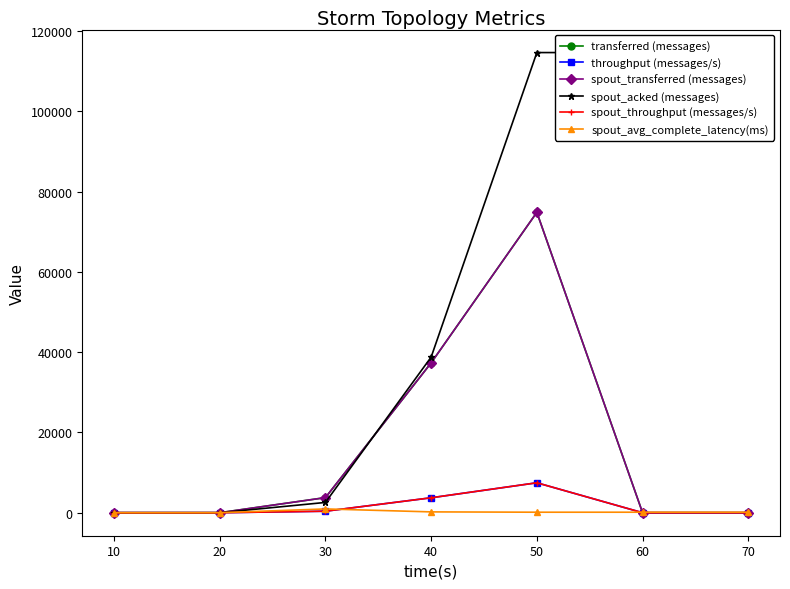

Reading left to right, list all the values displayed in this chart.

transferred (messages): 10=0.0	20=0.0	30=3760.0	40=37320.0	50=74820.0	60=0.0	70=0.0
throughput (messages/s): 10=0.0	20=0.0	30=374.0	40=3720.0	50=7458.0	60=0.0	70=0.0
spout_transferred (messages): 10=0.0	20=0.0	30=3760.0	40=37320.0	50=74820.0	60=0.0	70=0.0
spout_acked (messages): 10=0.0	20=0.0	30=2560.0	40=38760.0	50=114620.0	60=114620.0	70=114620.0
spout_throughput (messages/s): 10=0.0	20=0.0	30=374.0	40=3720.0	50=7458.0	60=0.0	70=0.0
spout_avg_complete_latency(ms): 10=0.0	20=0.0	30=942.5	40=206.0	50=124.8	60=124.8	70=124.8